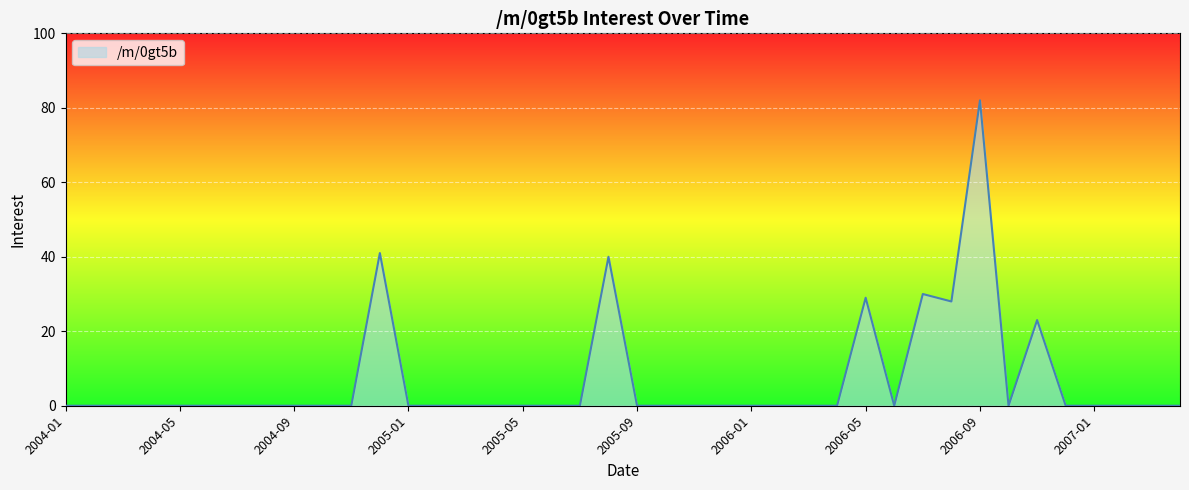

What is the greatest value displayed?

82